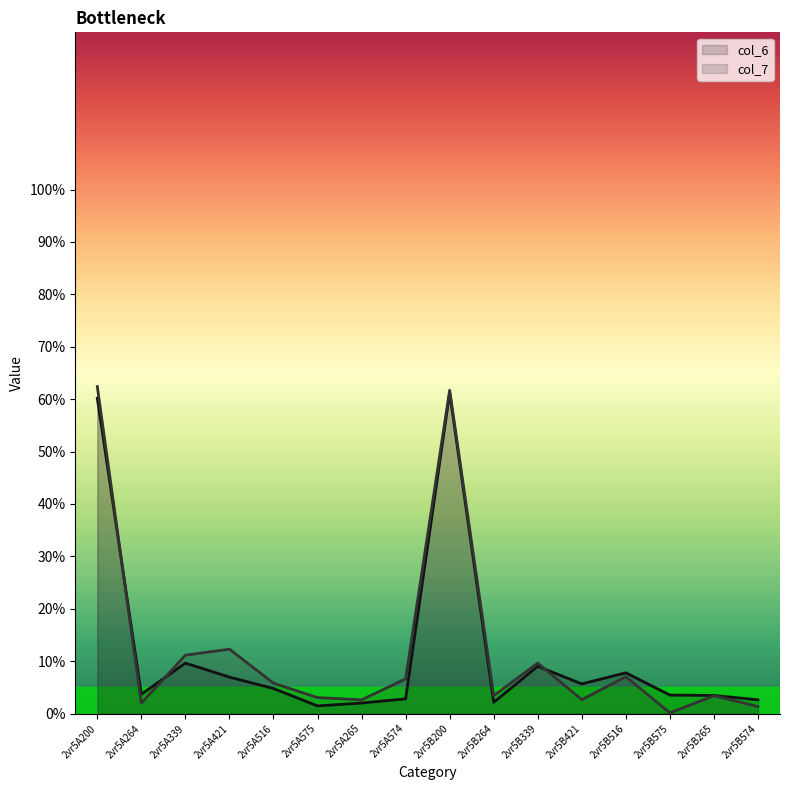

Between 2vr5A265 and 2vr5B265, which series saw the biggest shift?

col_6